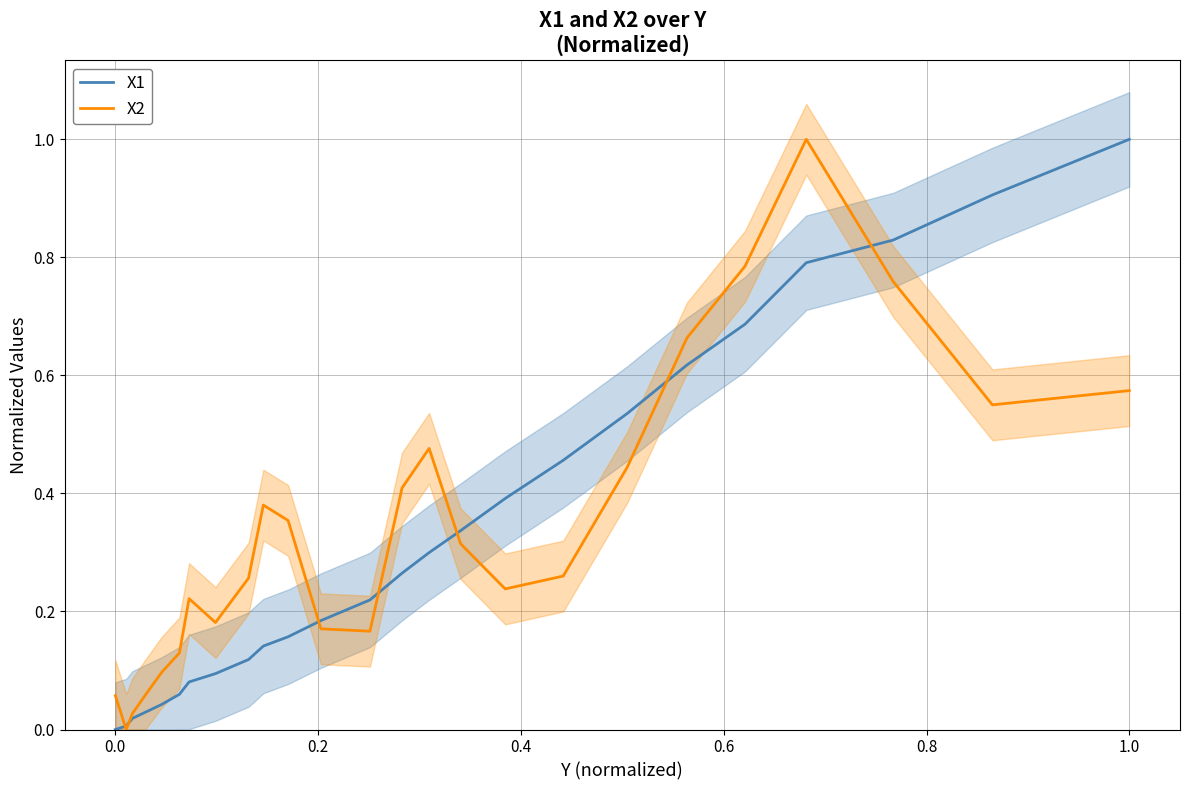

Which category has the highest value in the X1 series?

1.0